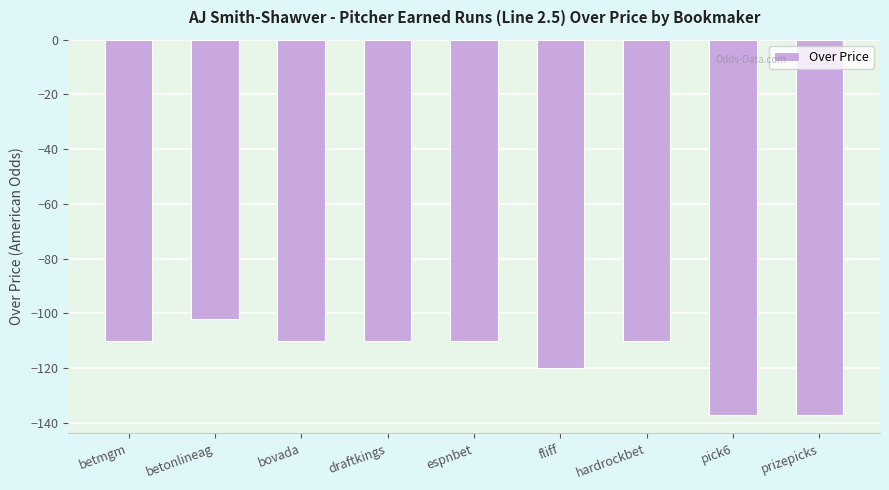

Count the values in the range -120 to -110.

6